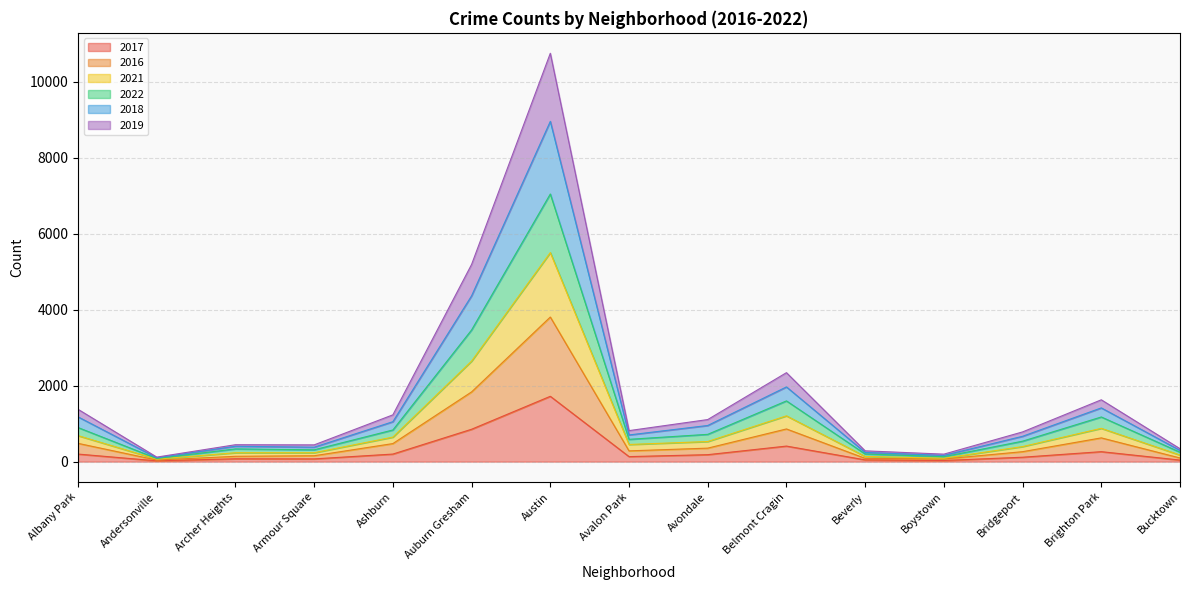

What is the label of the 9th point from the left?

Avondale